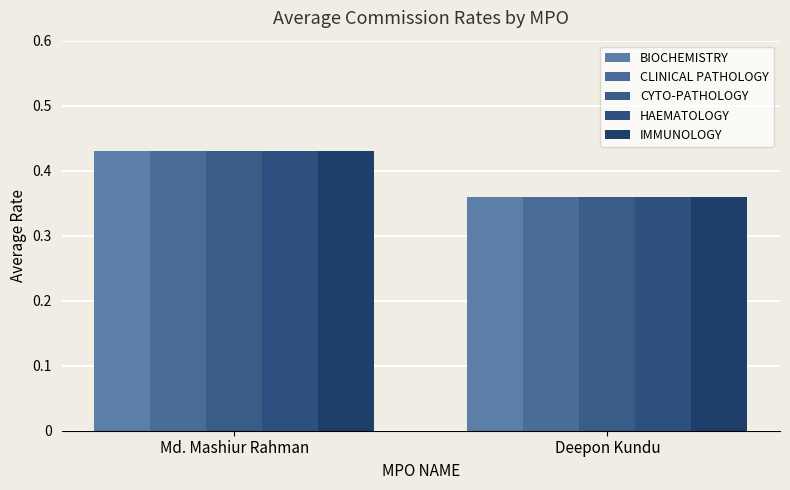

How many series are shown in this chart?

5